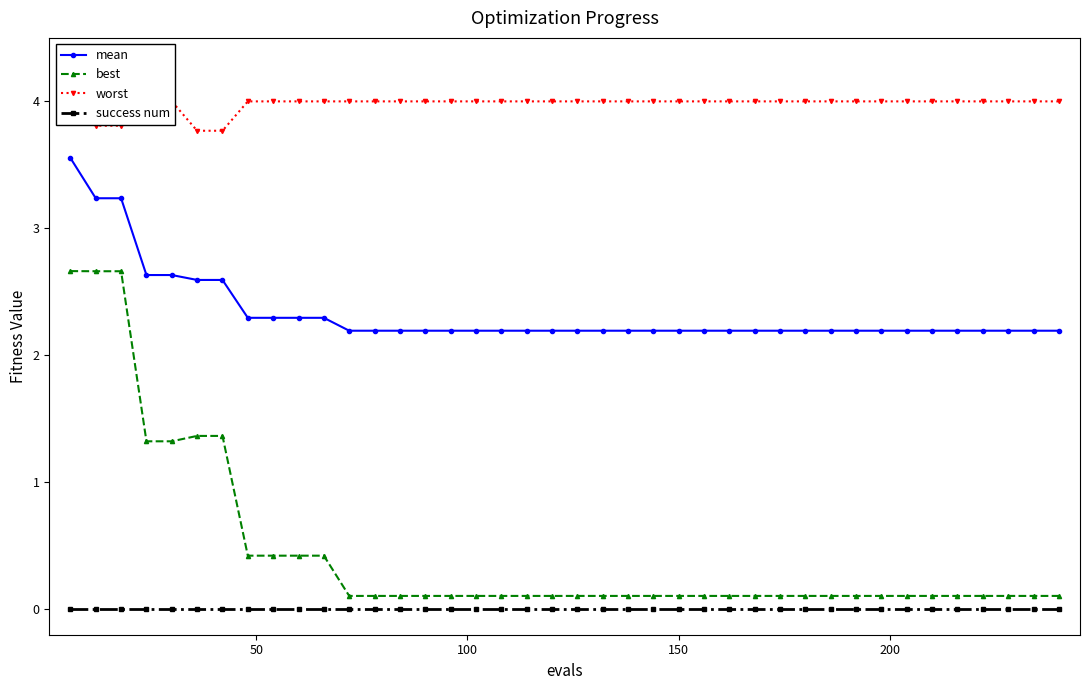

What is the value of the mean point at the 39th from the left?

2.2